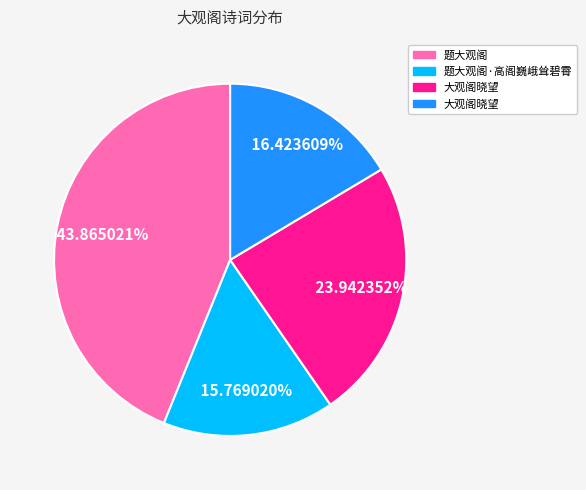

Is there any slice that represents more than half of the pie?

No